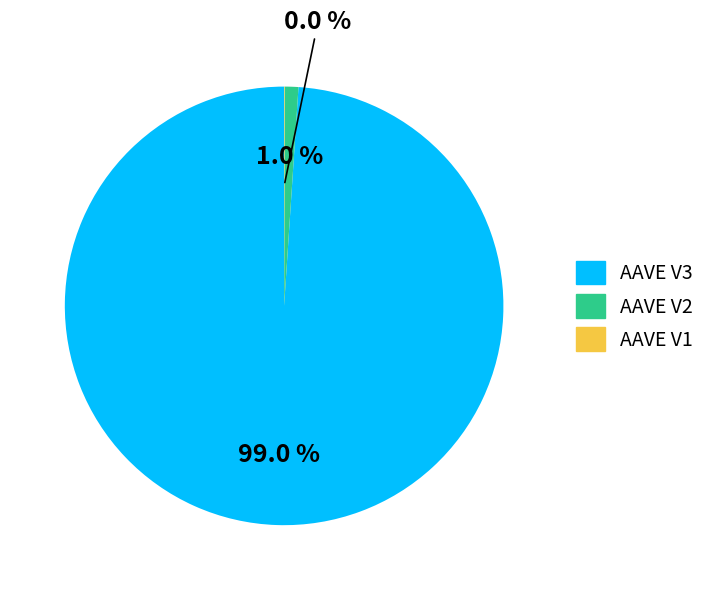

What portion of the pie excludes AAVE V2?

99.0%